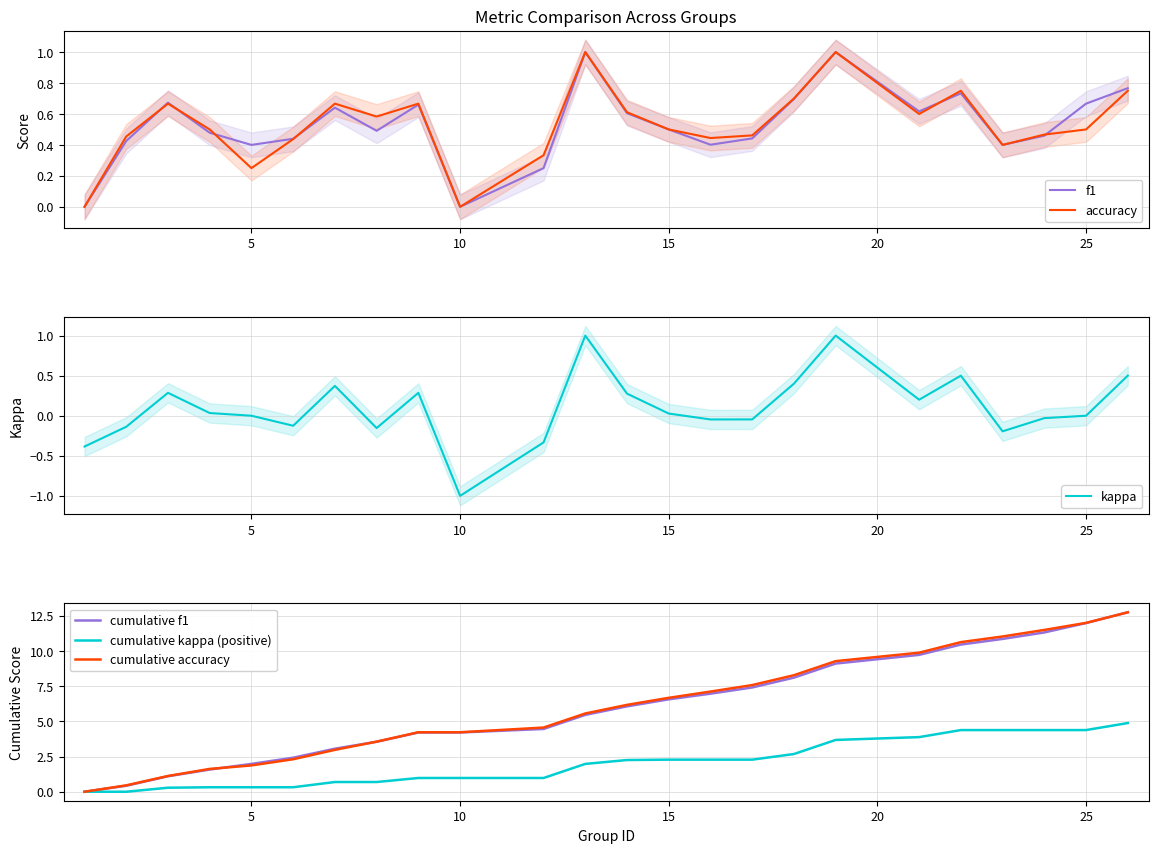

What is the maximum value for cumulative accuracy?

12.7